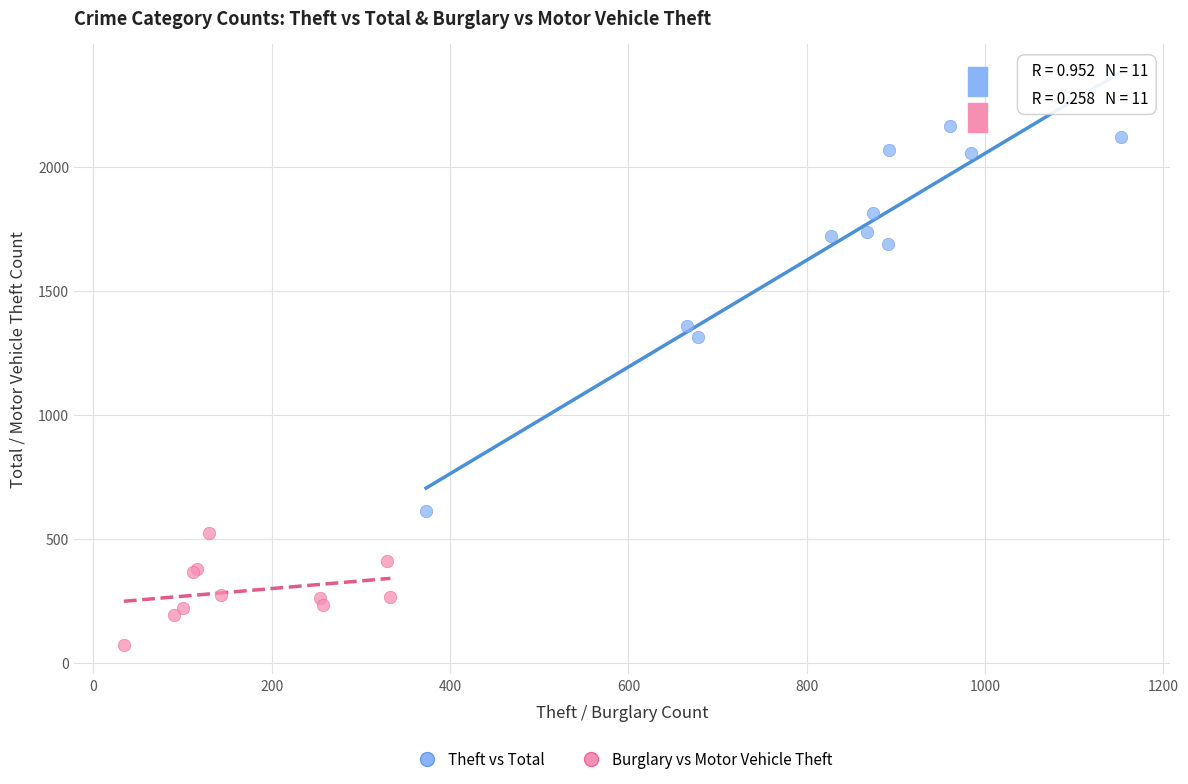

Which series has the widest spread of Y values?

Theft vs Total